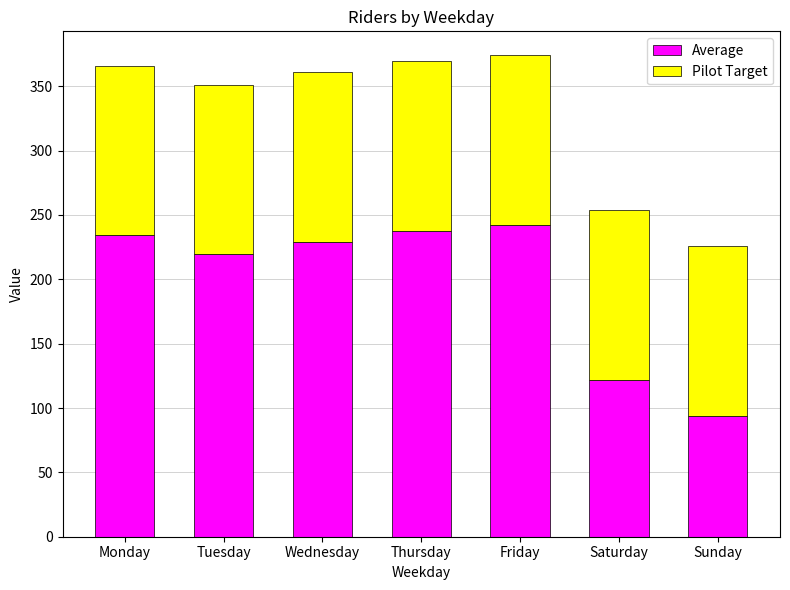

What is the maximum value for Average?

242.0